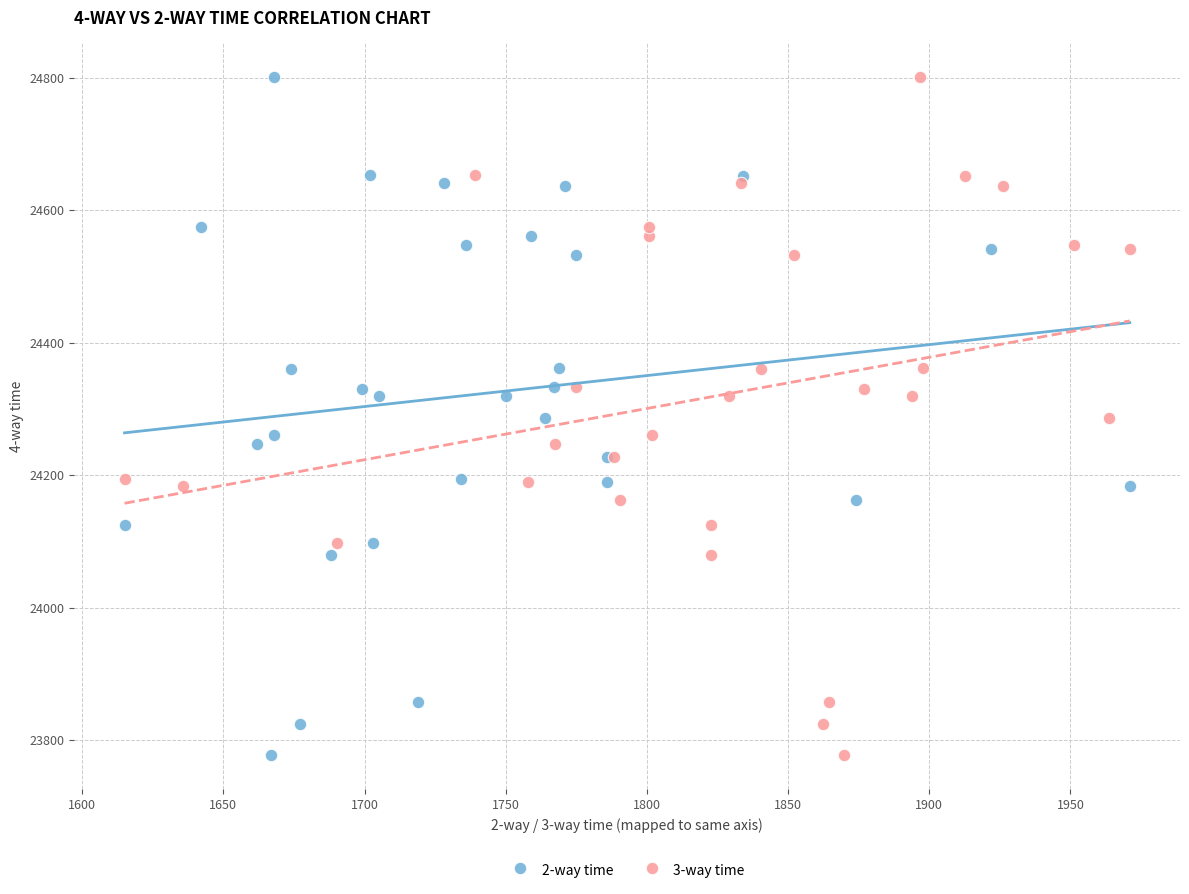

What are all the series names shown in the legend?

2-way time, 3-way time